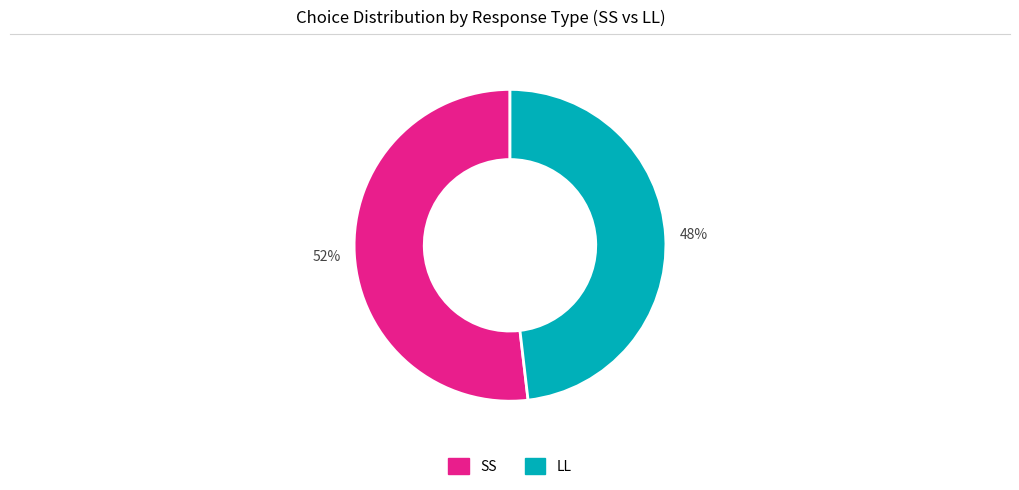

Does any single category account for the majority?

Yes